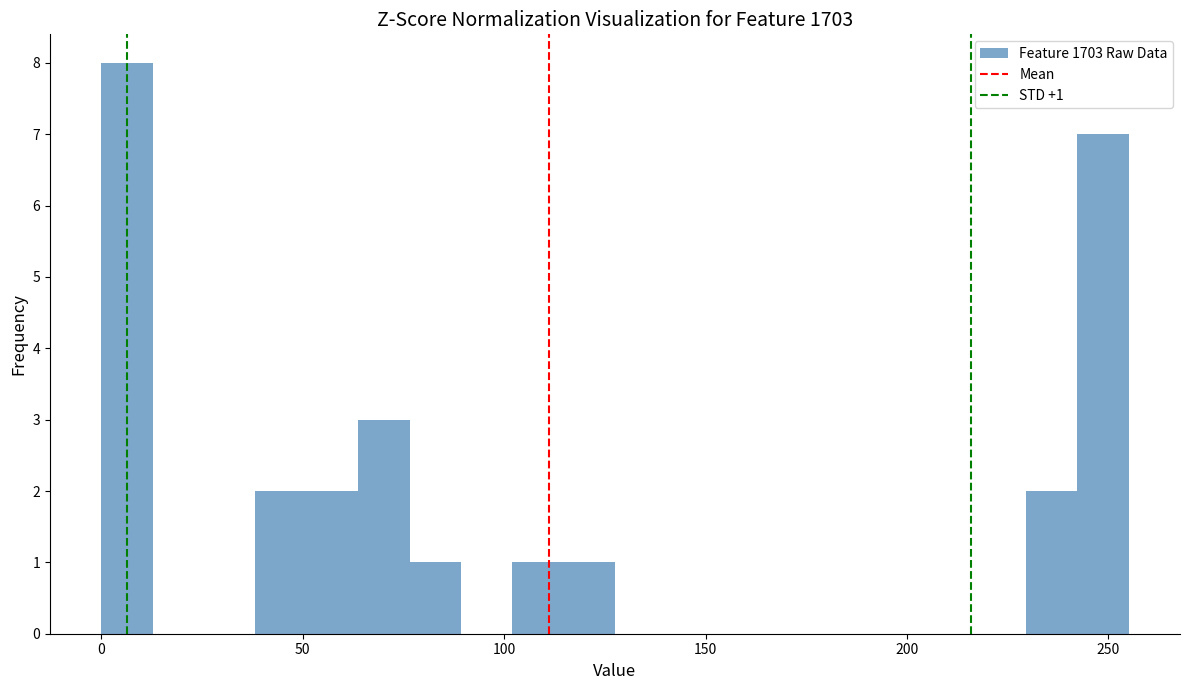

Read against the x-axis, roughly where is the centre of the tallest bar?

5